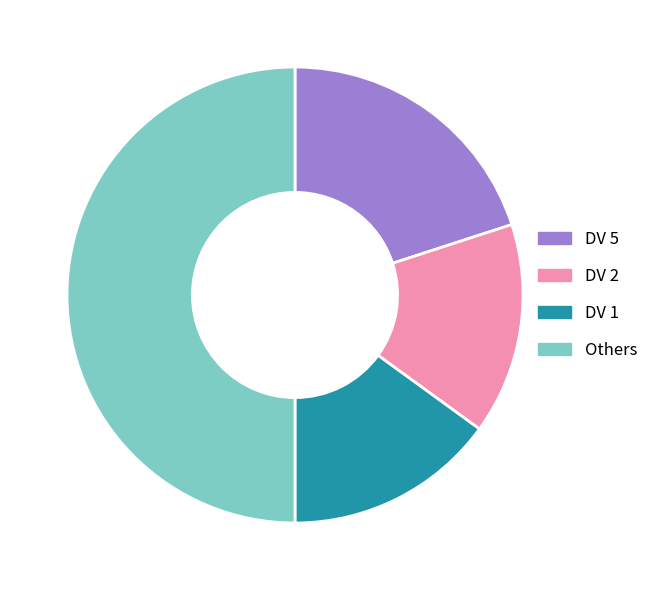

The DV 2 slice represents 15% of the pie. True or false?

True